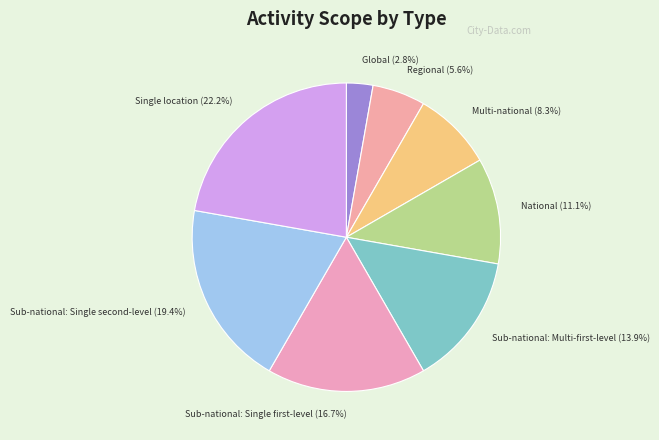

Which category has the biggest portion of the pie?

Single location